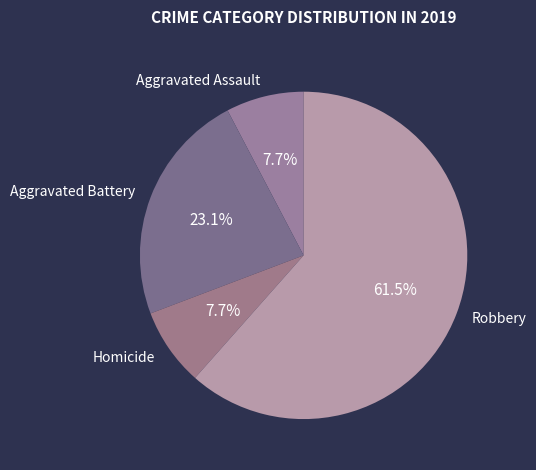

Does Robbery represent more than half of the total?

Yes